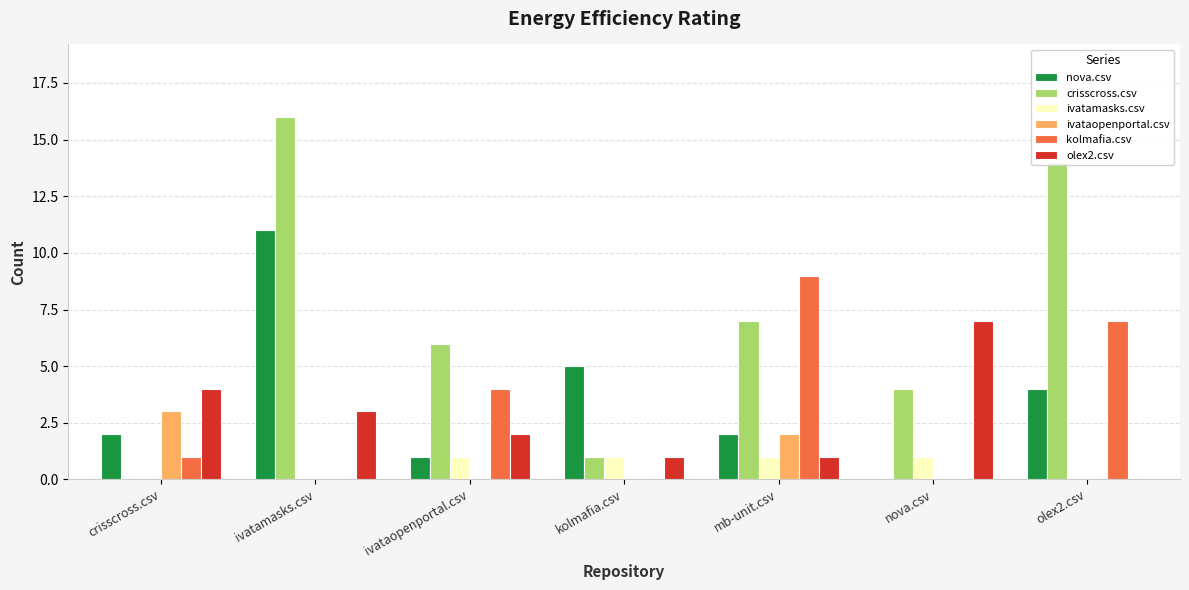

What are all the series names shown in the legend?

nova.csv, crisscross.csv, ivatamasks.csv, ivataopenportal.csv, kolmafia.csv, olex2.csv